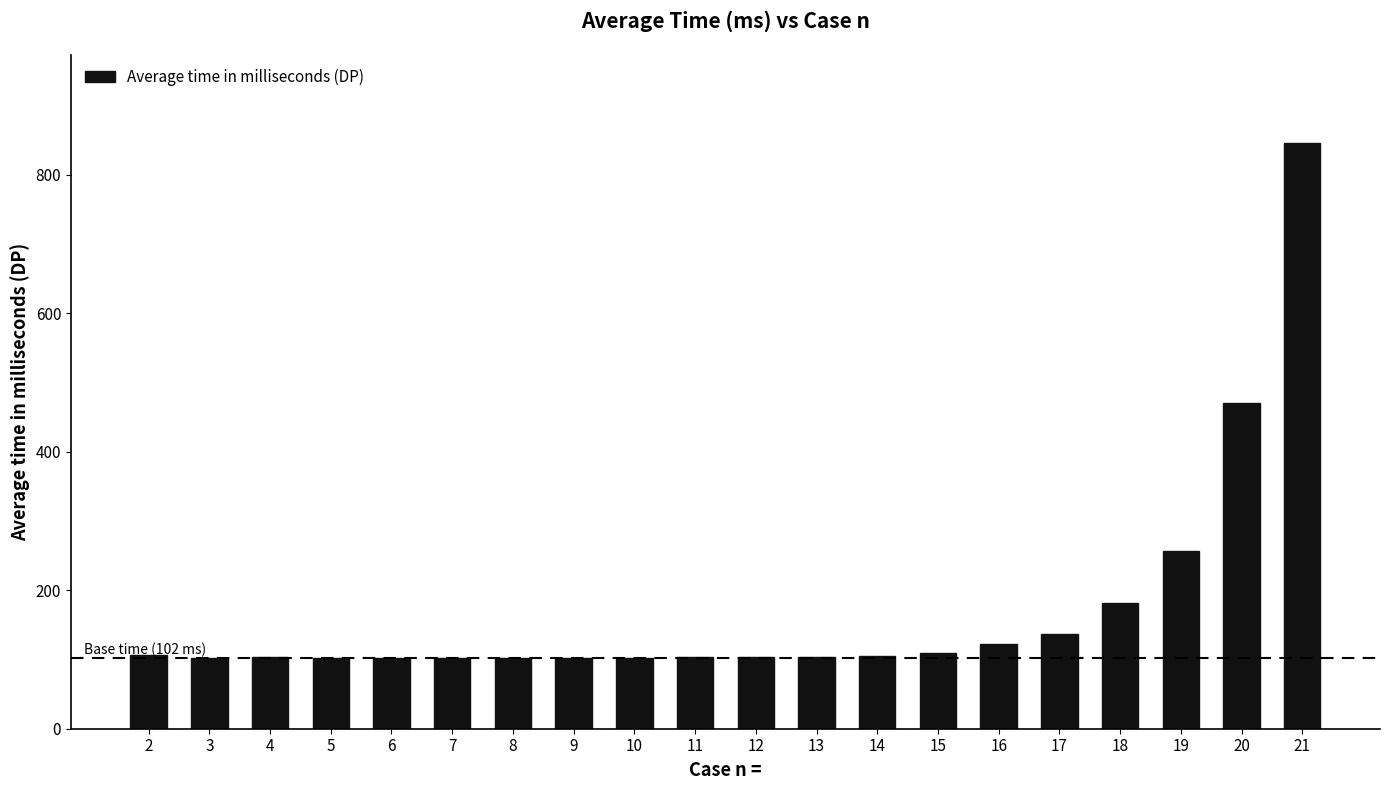

What is the difference between the maximum and minimum values?

744